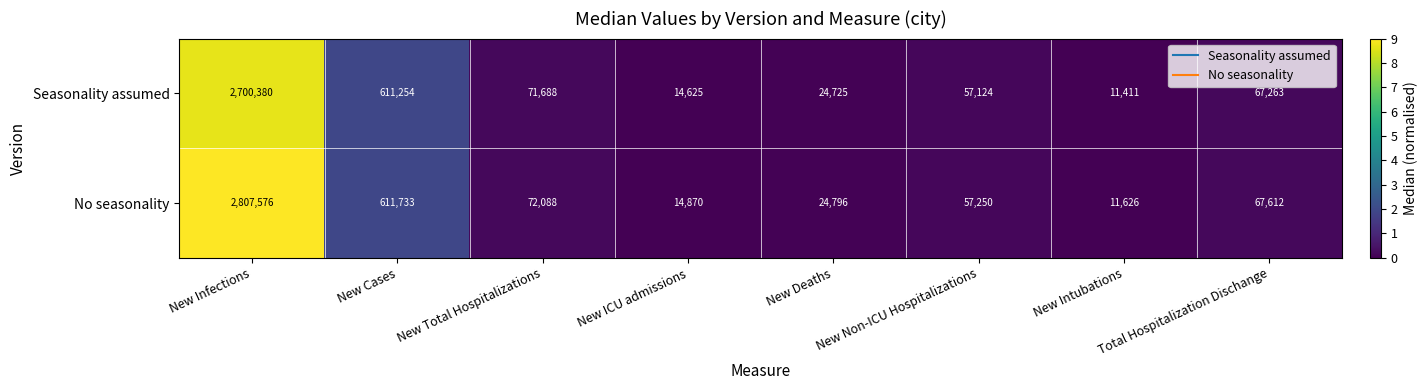

The Seasonality assumed series shows 104842 at Total Hospitalization Dischange. True or false?

False